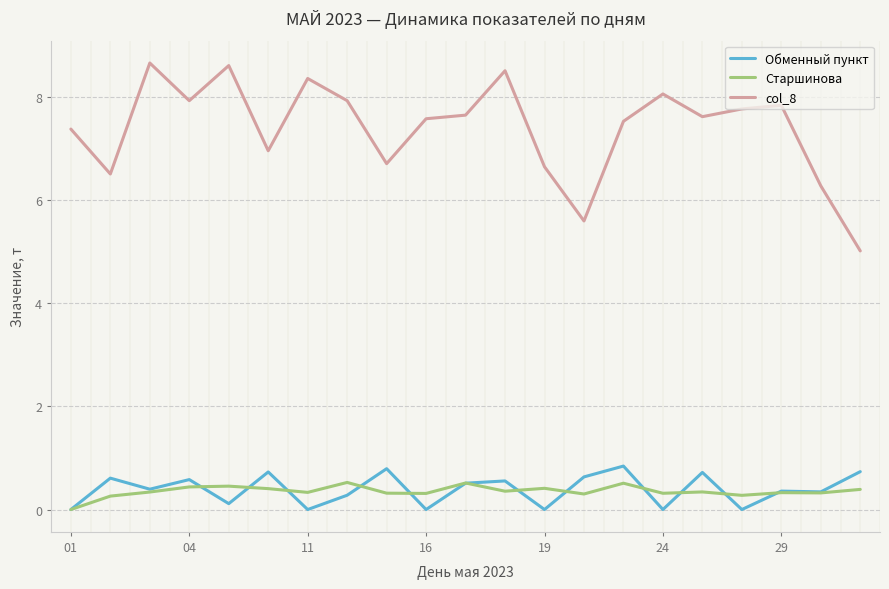

In Обменный пункт, how many points are higher than both neighbors (excluding endpoints)?

8